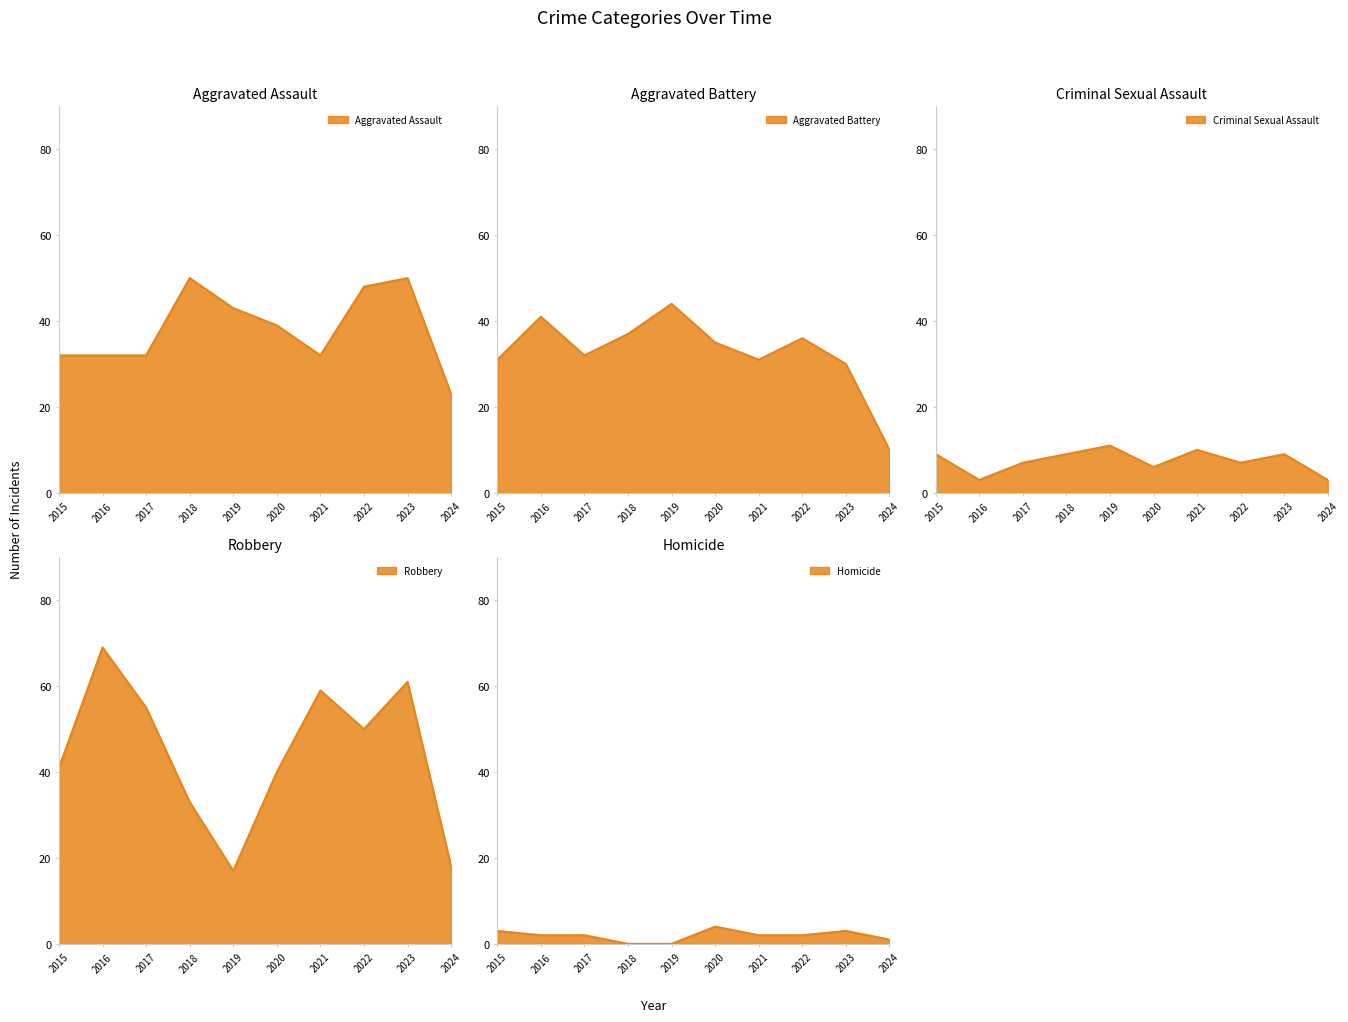

Which has a higher value, 2019 or 2023?

2023